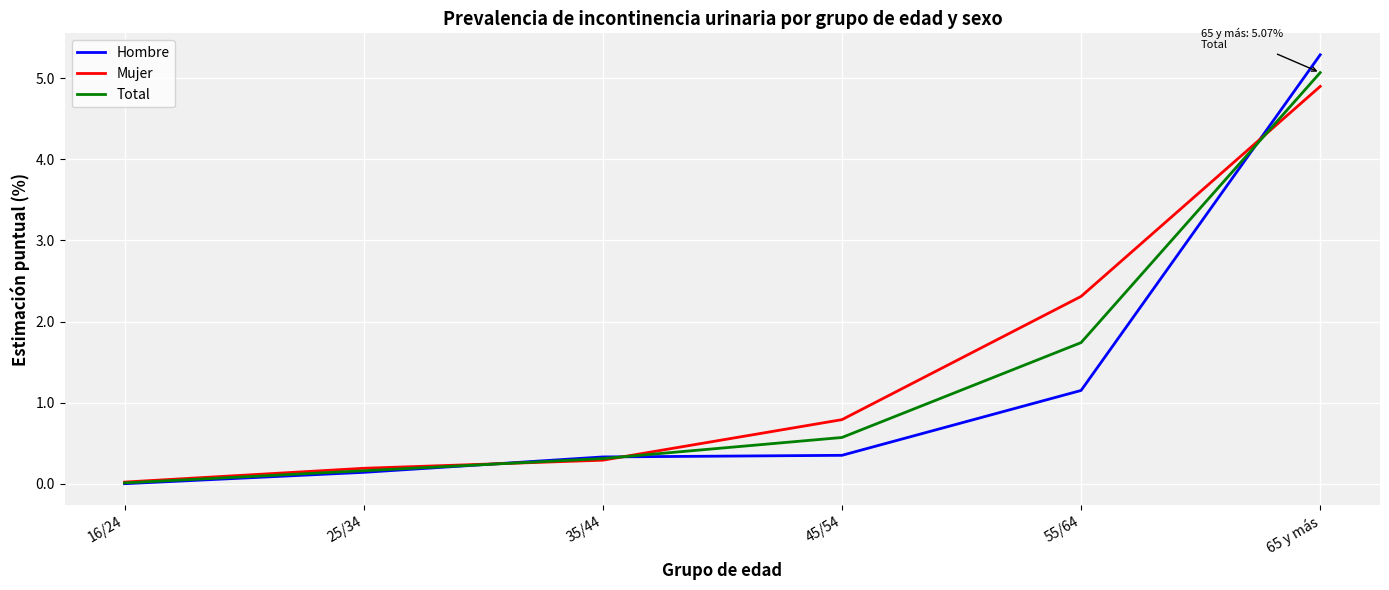

What is the total value across all series at 65 y más?

15.3